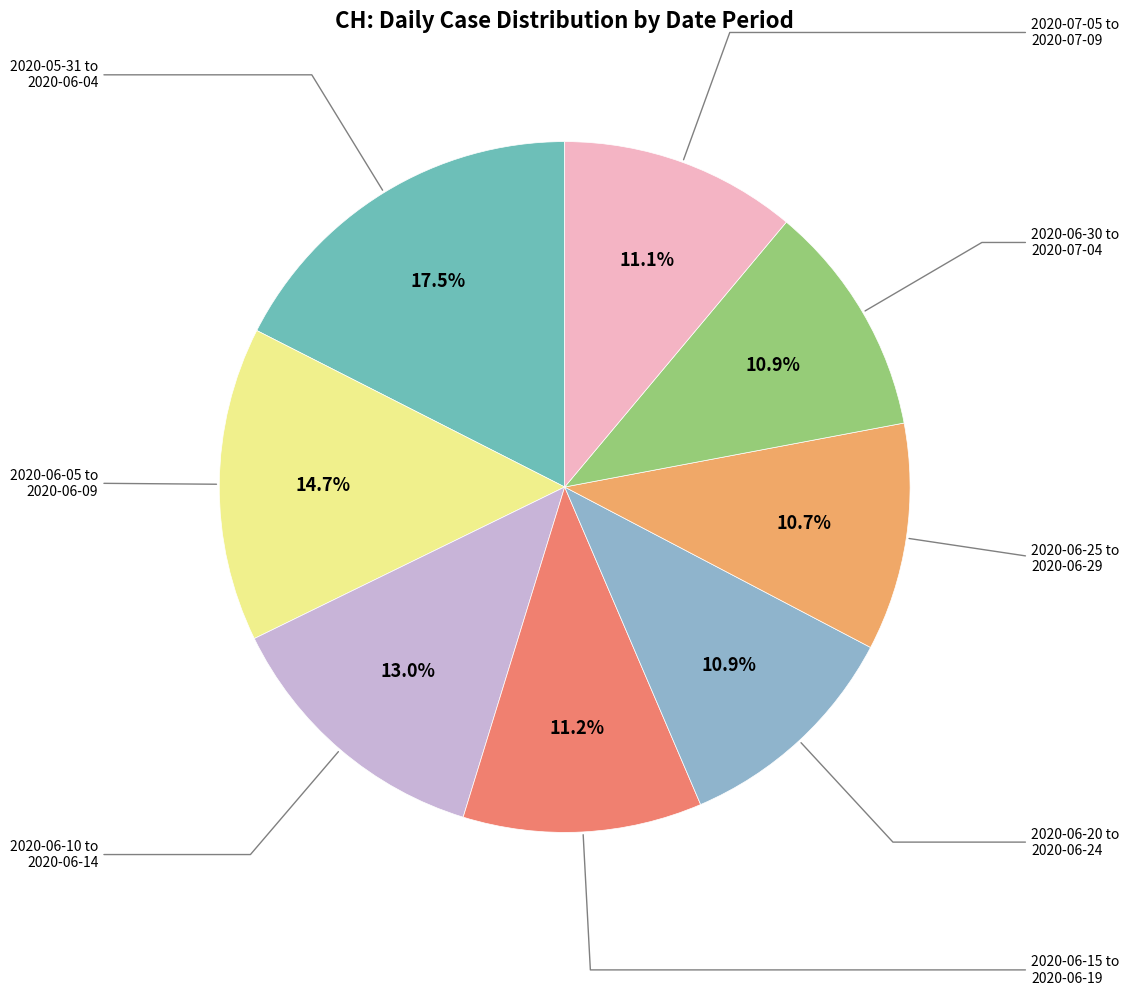

Does any single category account for the majority?

No